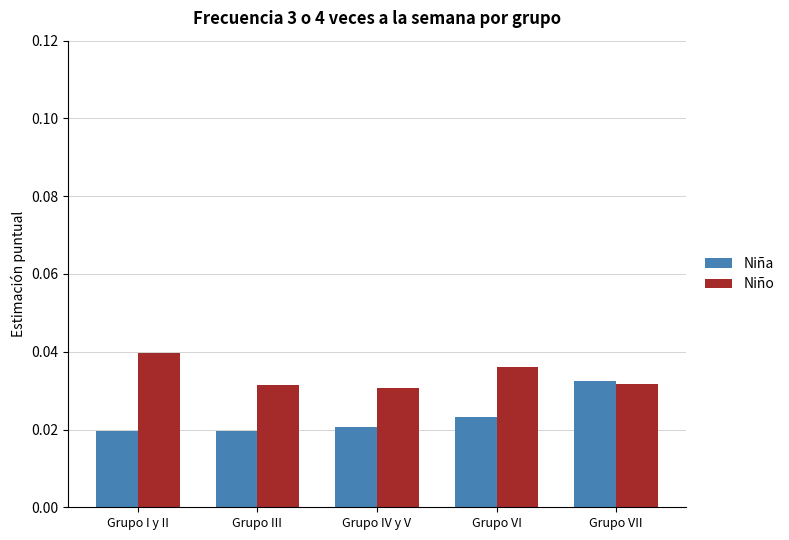

What is the label of the 1st bar from the right?

Grupo VII